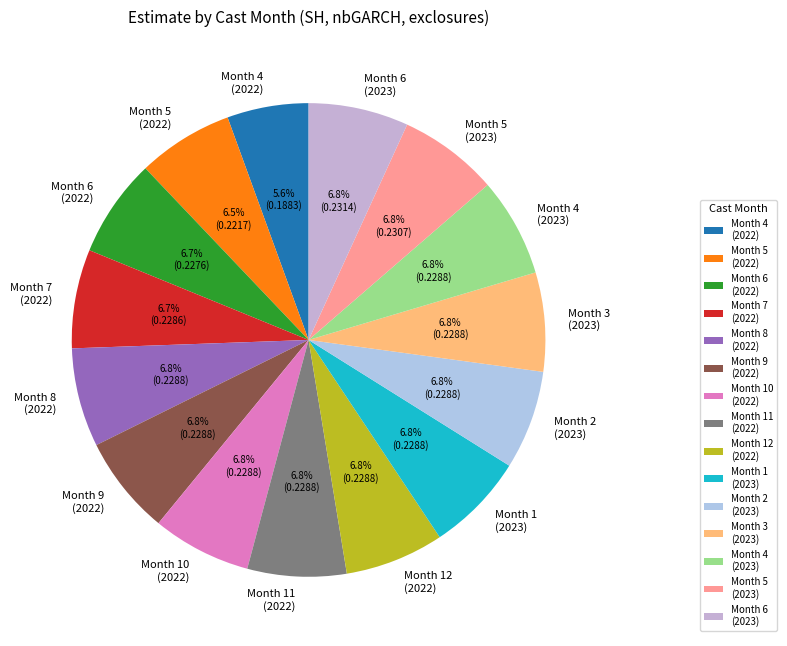

Which slice is the smallest?

Month 4 (2022)